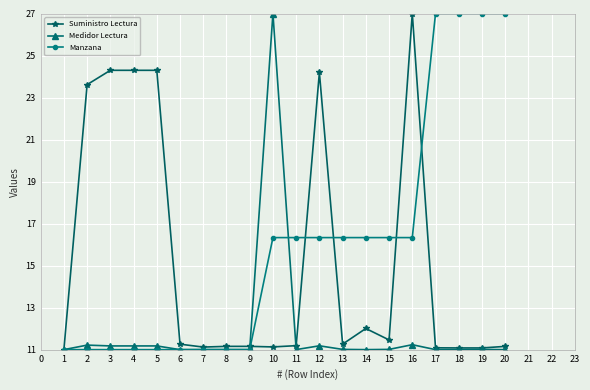

What is the difference between the highest and lowest values at 2?

12.6